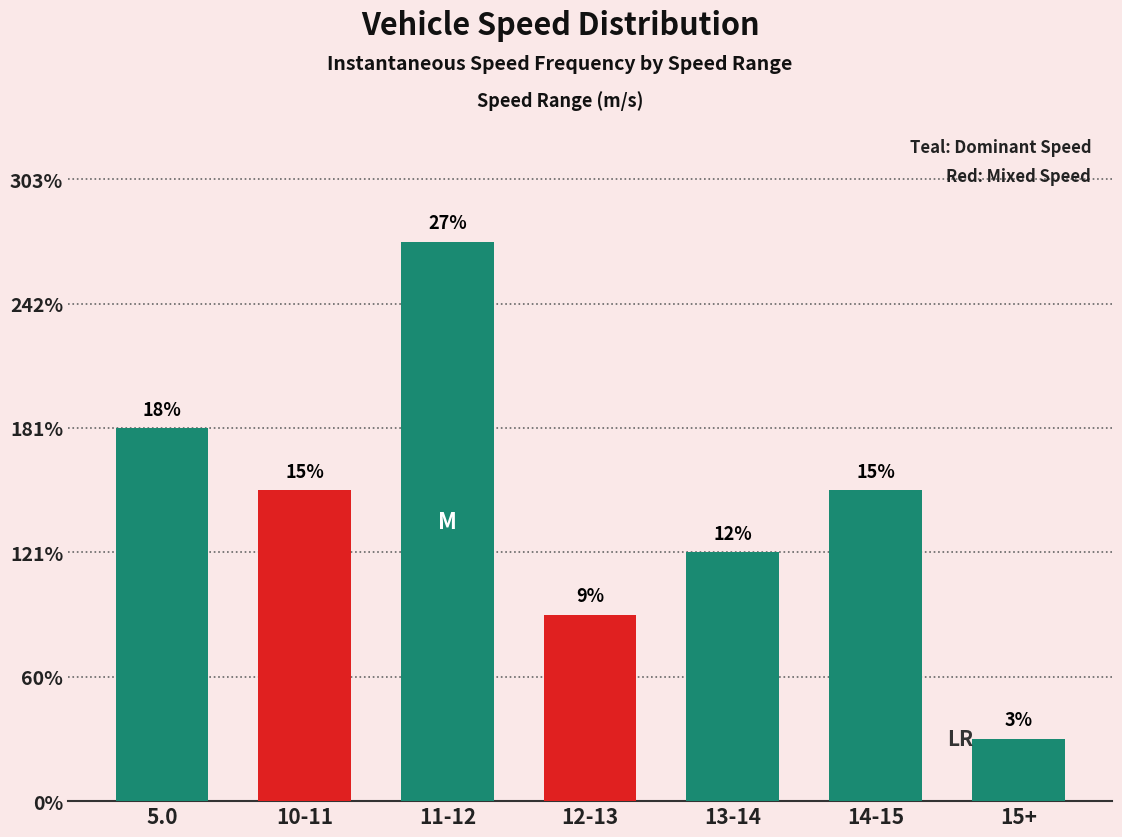

What position from the left is 15+?

7